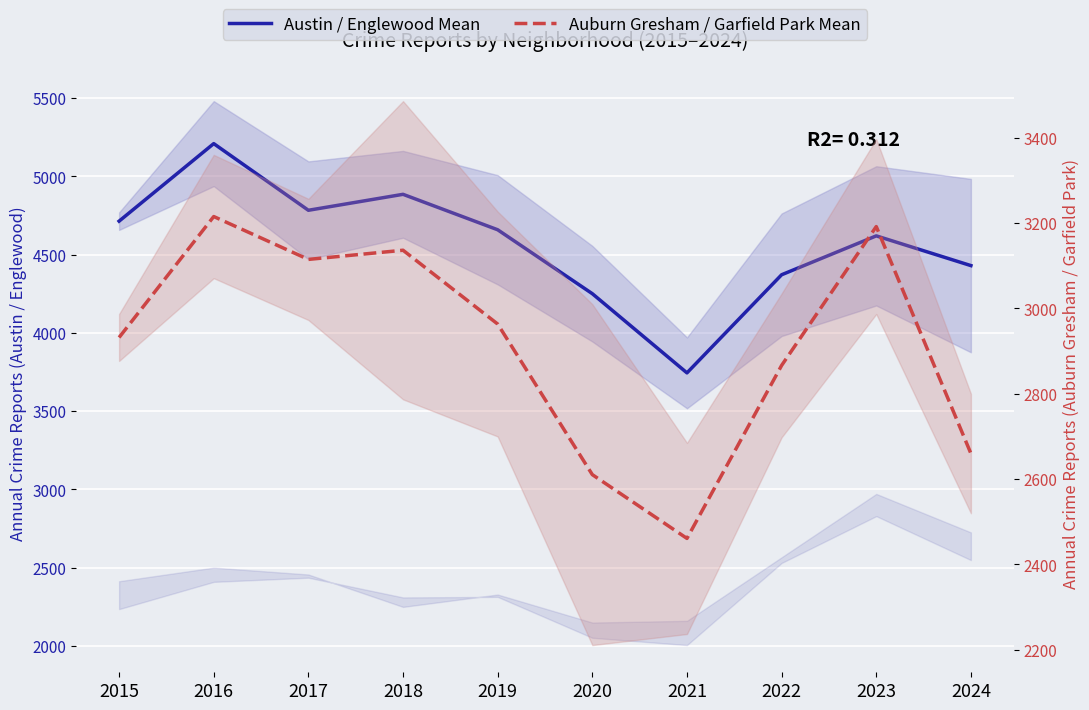

At which label is Austin / Englewood Mean closest to 4477?

2024